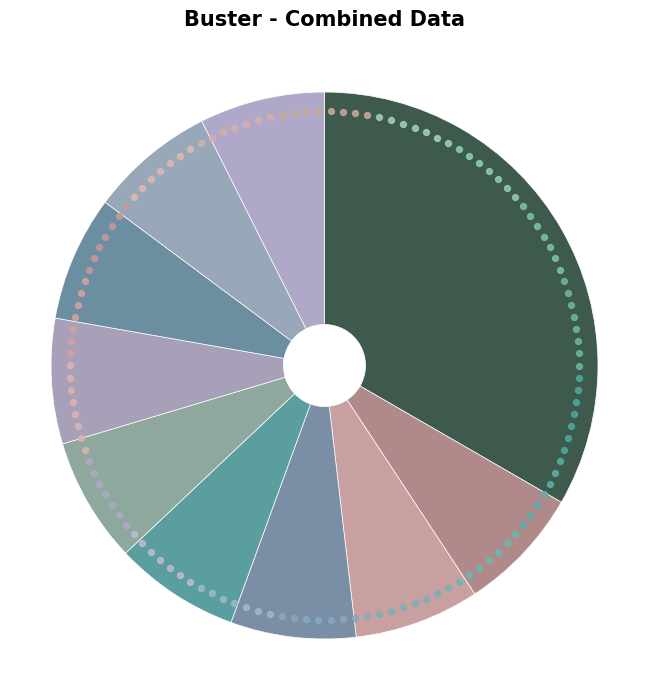

What percentage is the Leiodon cutcutia slice, to the nearest percent?

7%